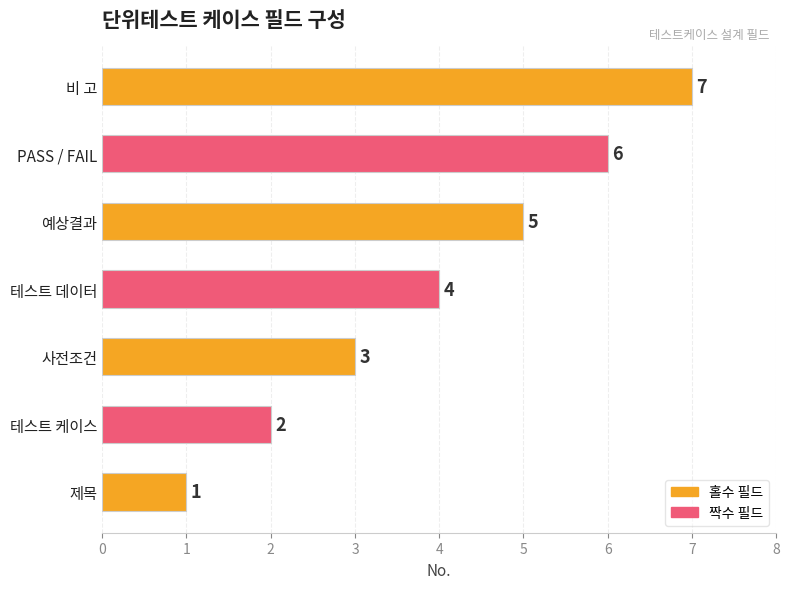

Are the bars grouped side by side (vs. stacked)?

No